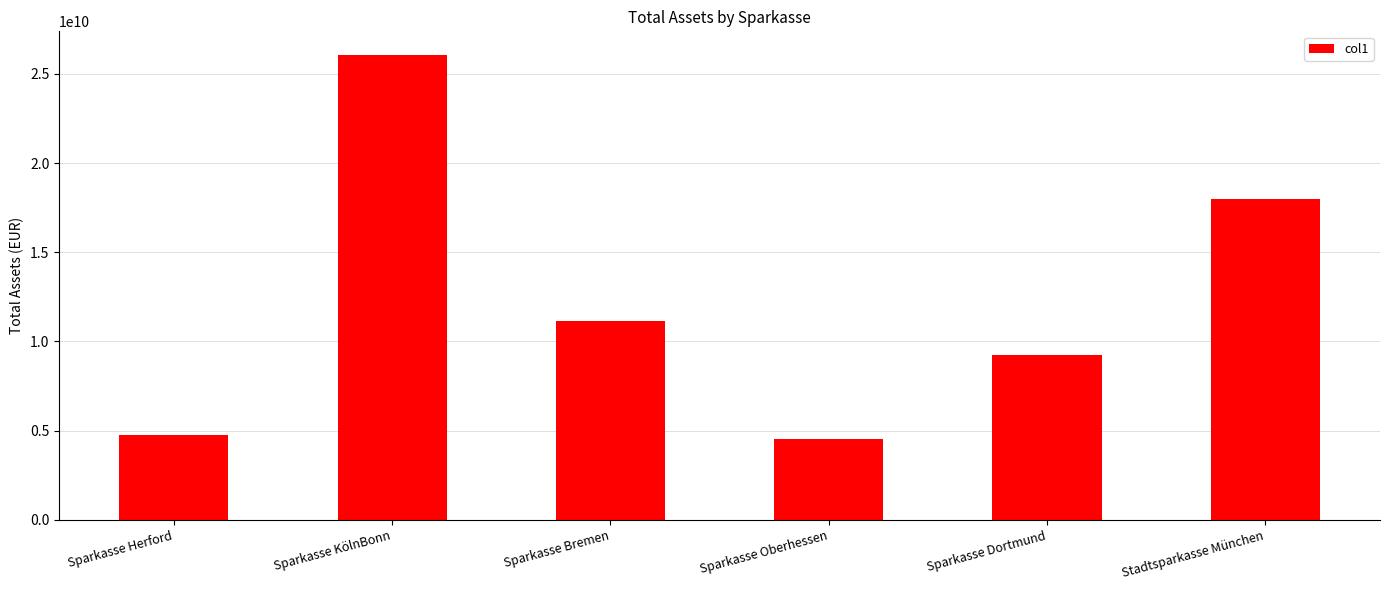

The value at Sparkasse KölnBonn is 26078524516.3. True or false?

True